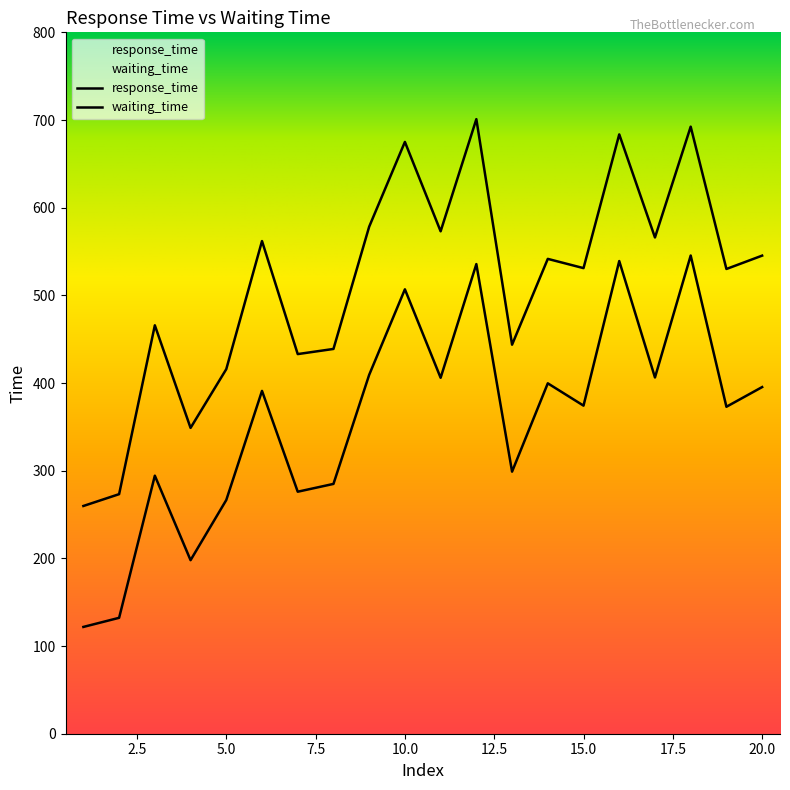

Rank the series at 18 from lowest to highest value.

response_time, waiting_time